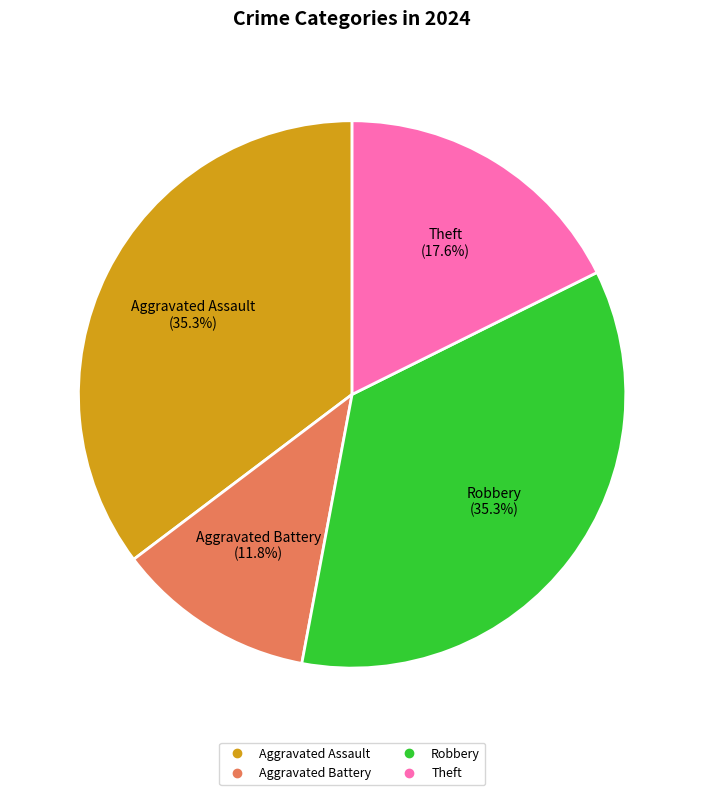

Does any single category account for the majority?

No